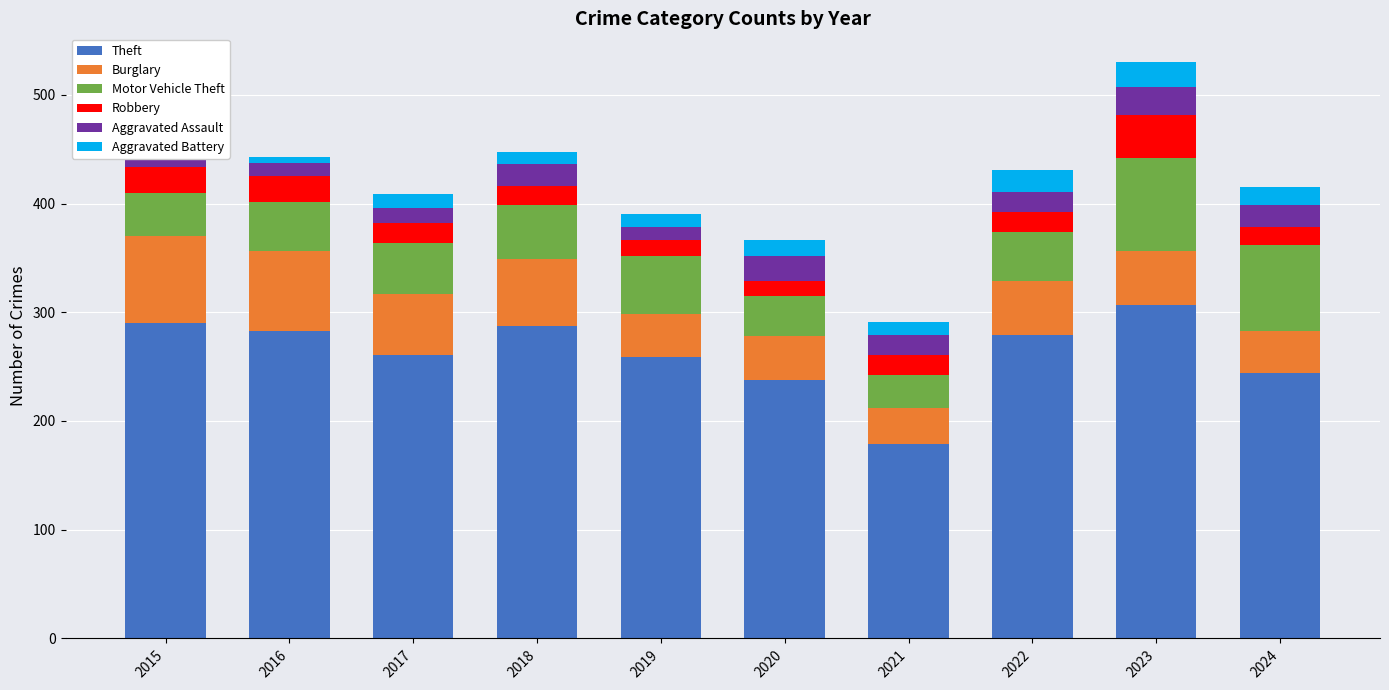

How many bars are there in each group?

6